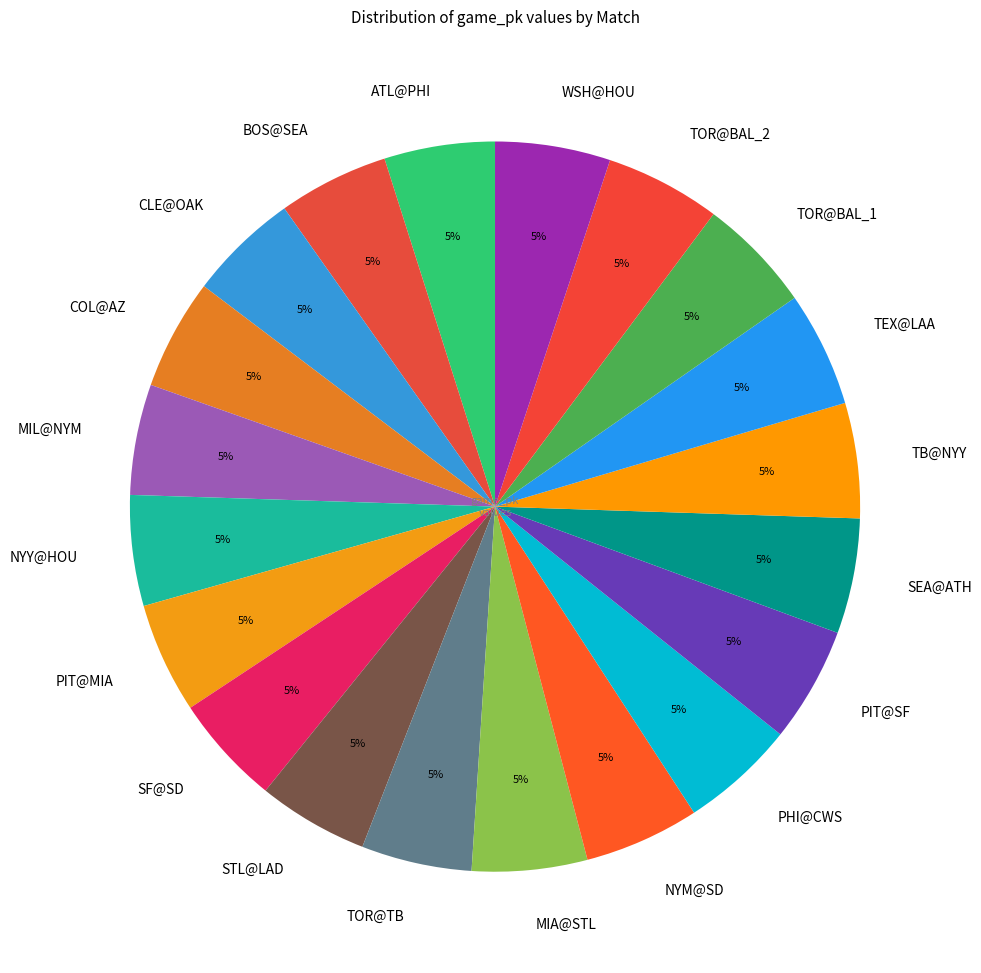

The TOR@BAL_1 slice represents 15% of the pie. True or false?

False